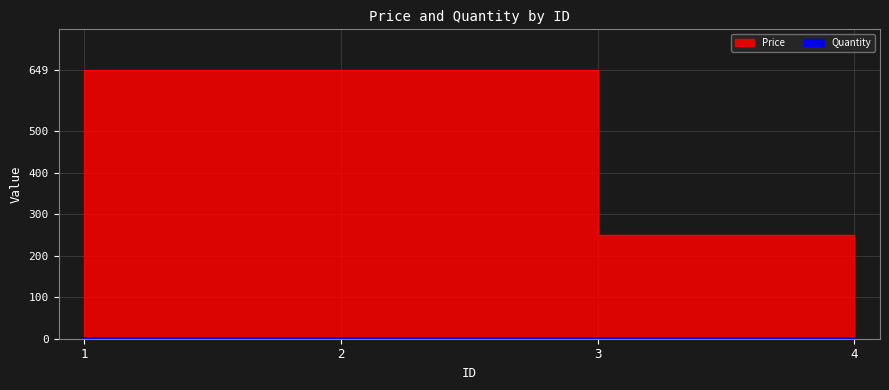

The value of Price at 4 is 250. True or false?

True